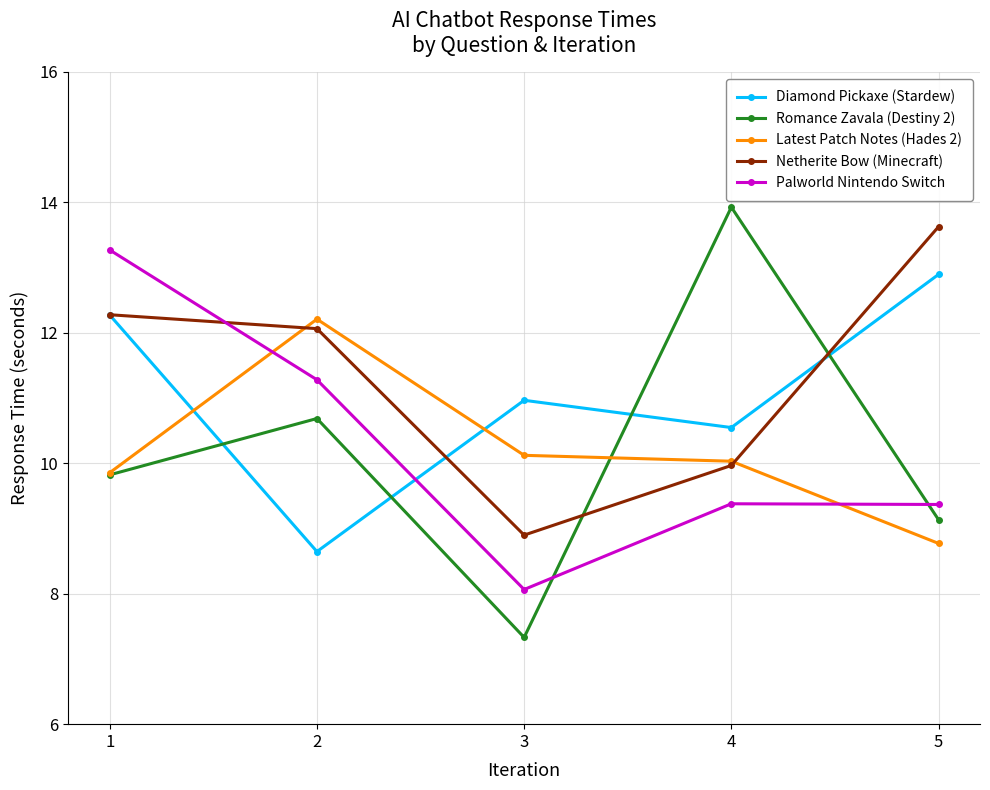

What is the sum of all Diamond Pickaxe (Stardew) values?

55.3